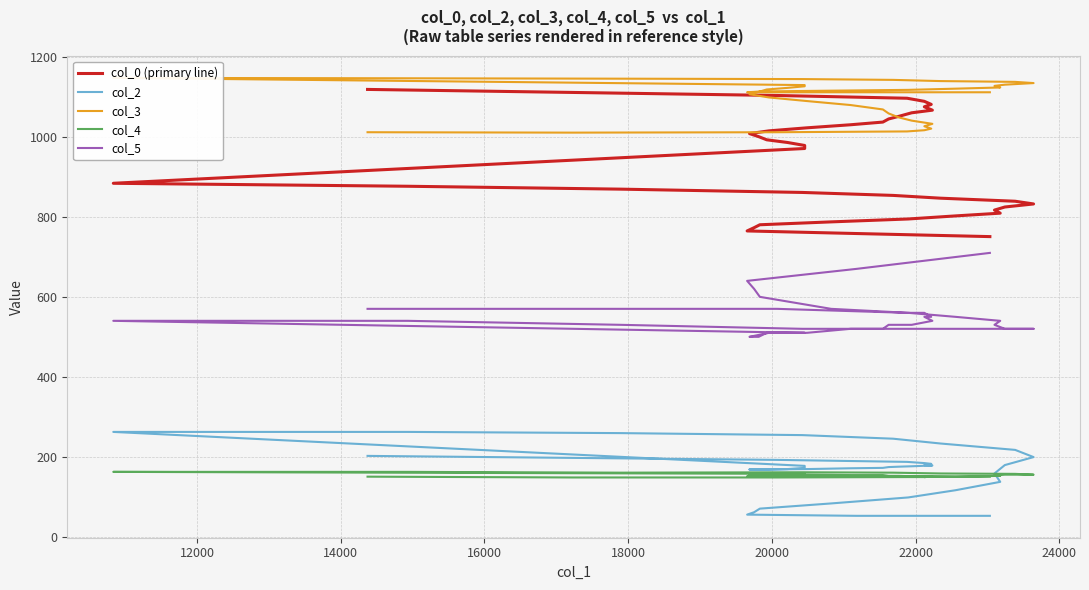

What is the difference between the maximum and minimum values in the col_3 series?

137.0